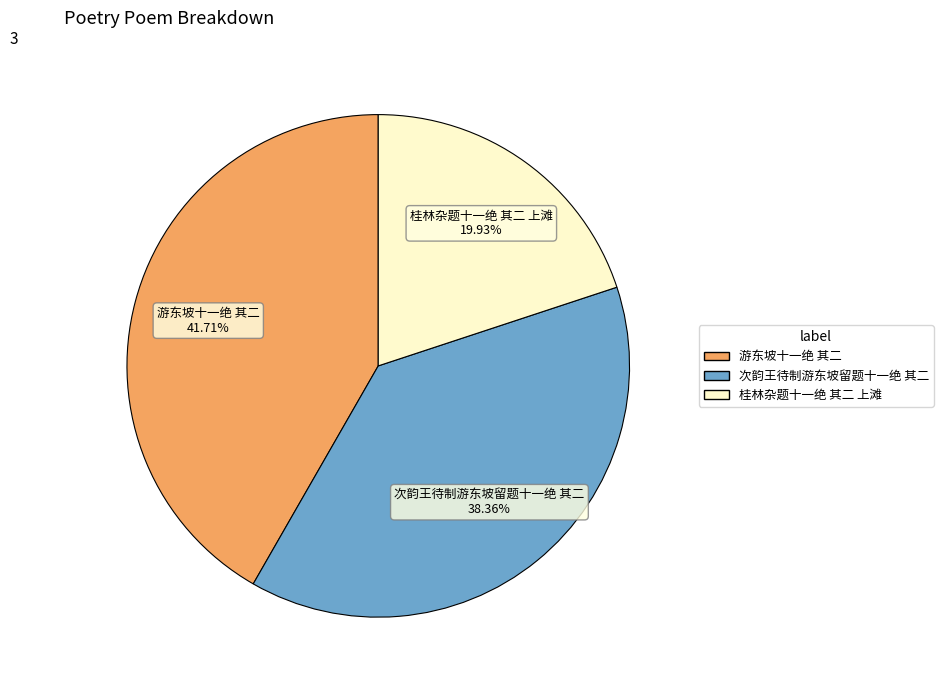

Is it true that 次韵王待制游东坡留题十一绝 其二 is 38% of the pie?

True